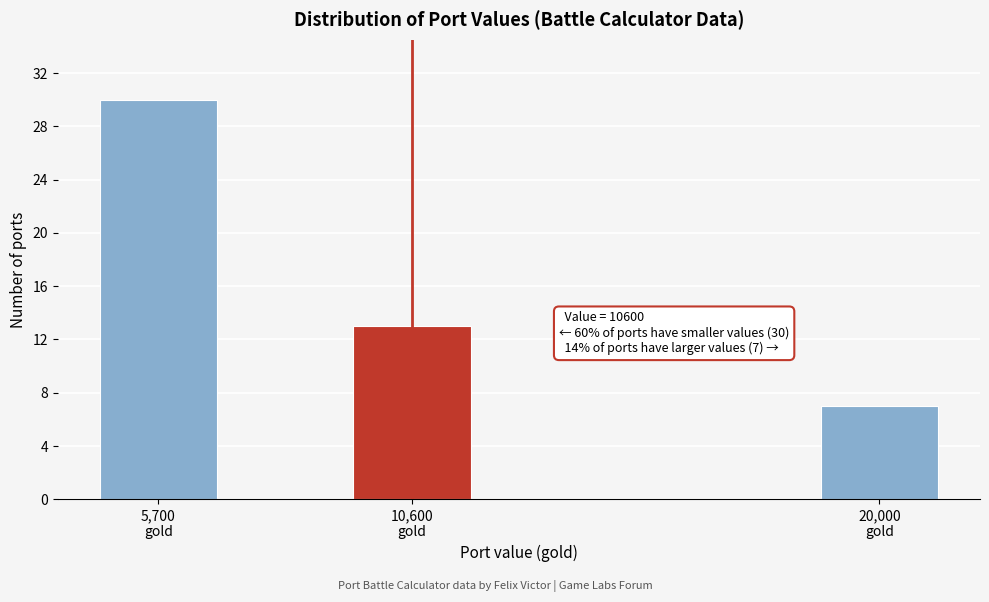

Reading left to right, transcribe all the data shown in this chart.

30	13	7